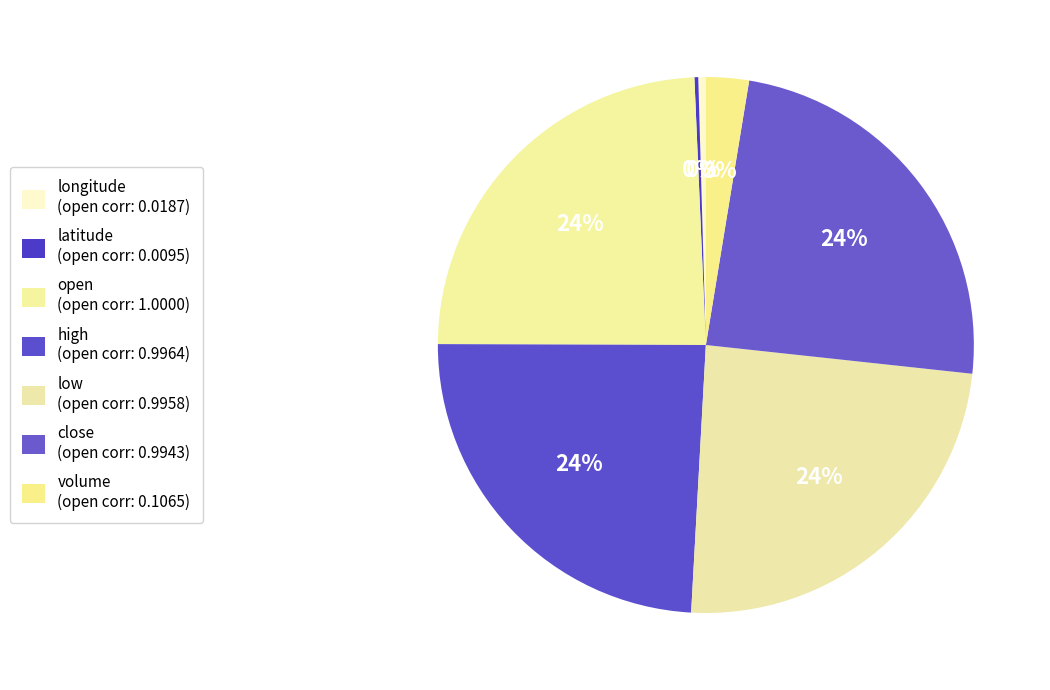

To the nearest percent, what is the difference between the largest and smallest slice percentages?

24%